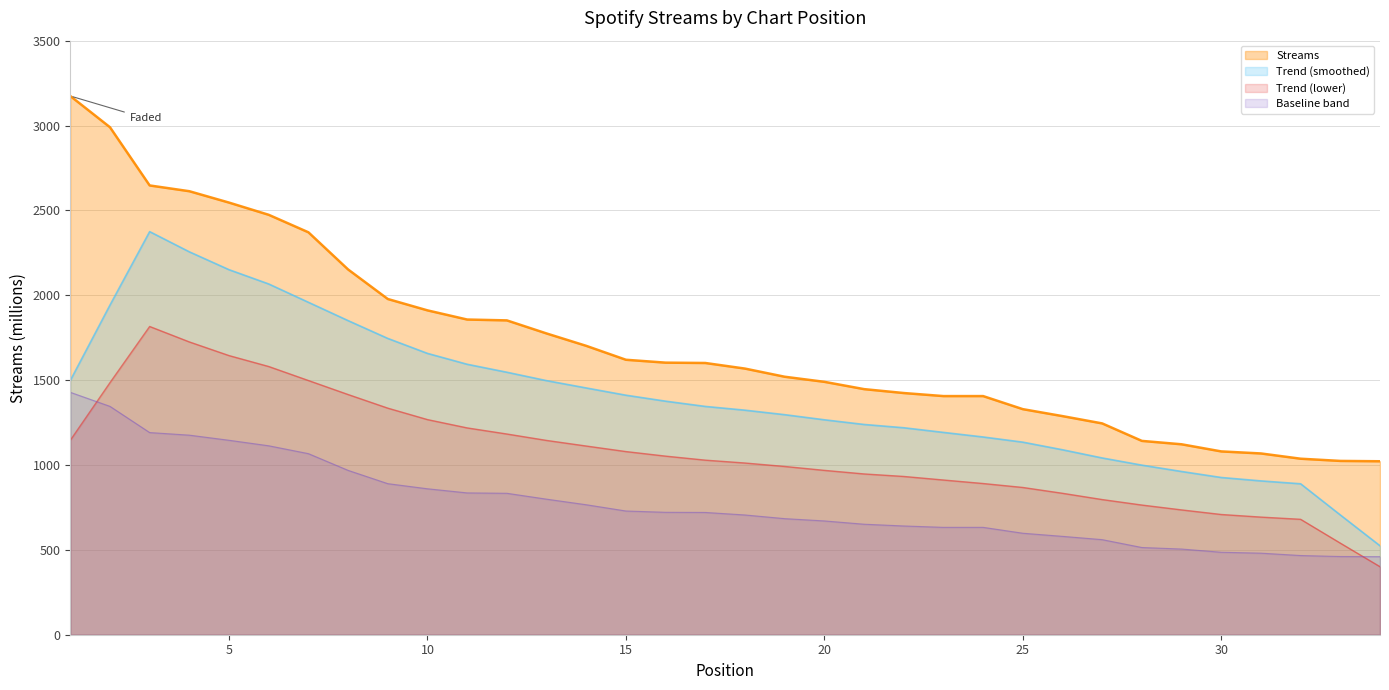

Reading left to right, extract all data points from this chart.

3174	2990	2647	2613	2546	2474	2371	2152	1978	1911	1857	1852	1775	1702	1620	1603	1601	1568	1520	1490	1447	1424	1406	1406	1329	1288	1245	1142	1122	1080	1068	1037	1024	1022